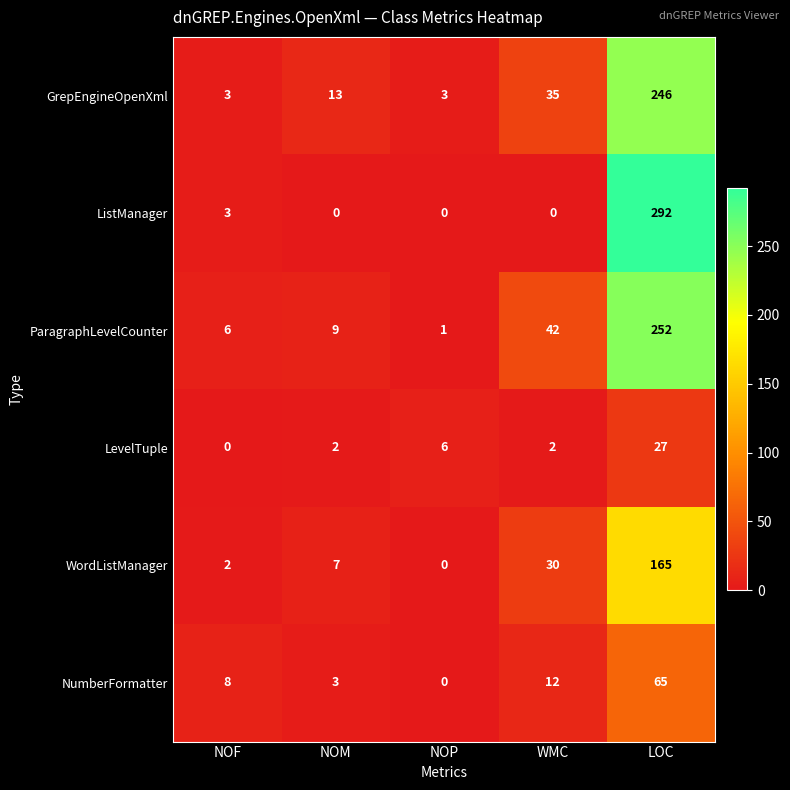

Read the ParagraphLevelCounter value at LOC, to the nearest 50.

250